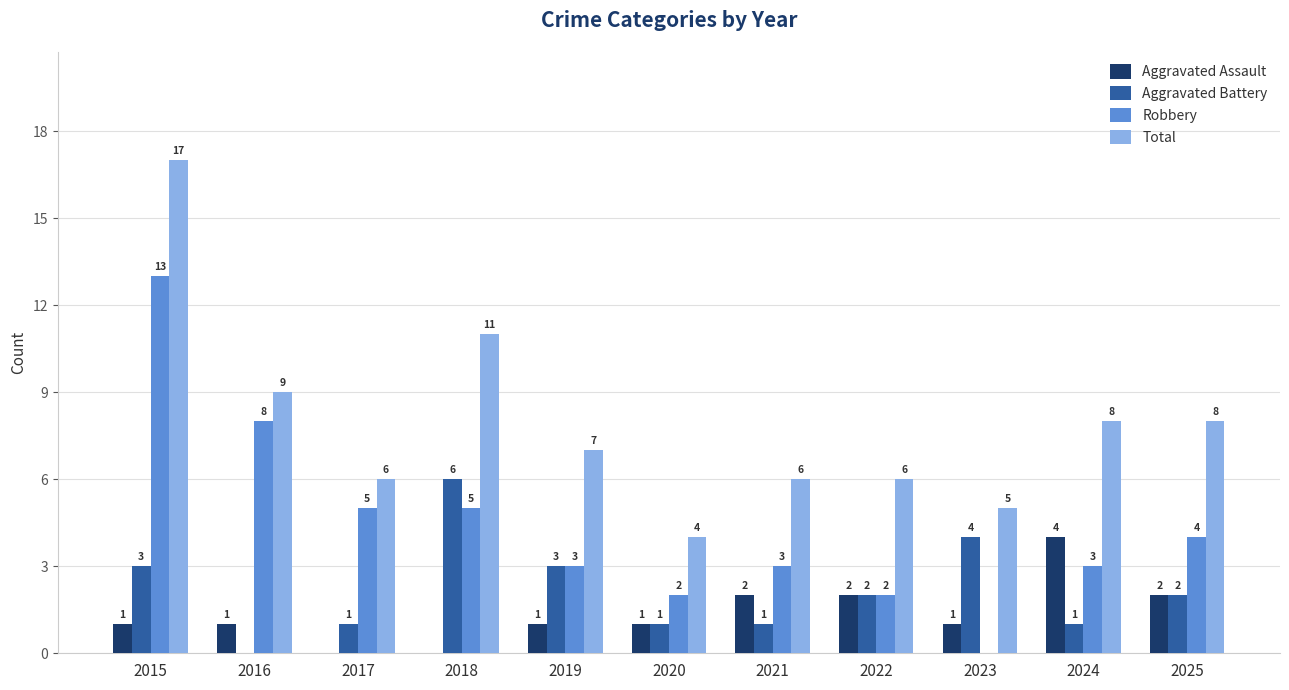

What is the greatest value displayed?

17